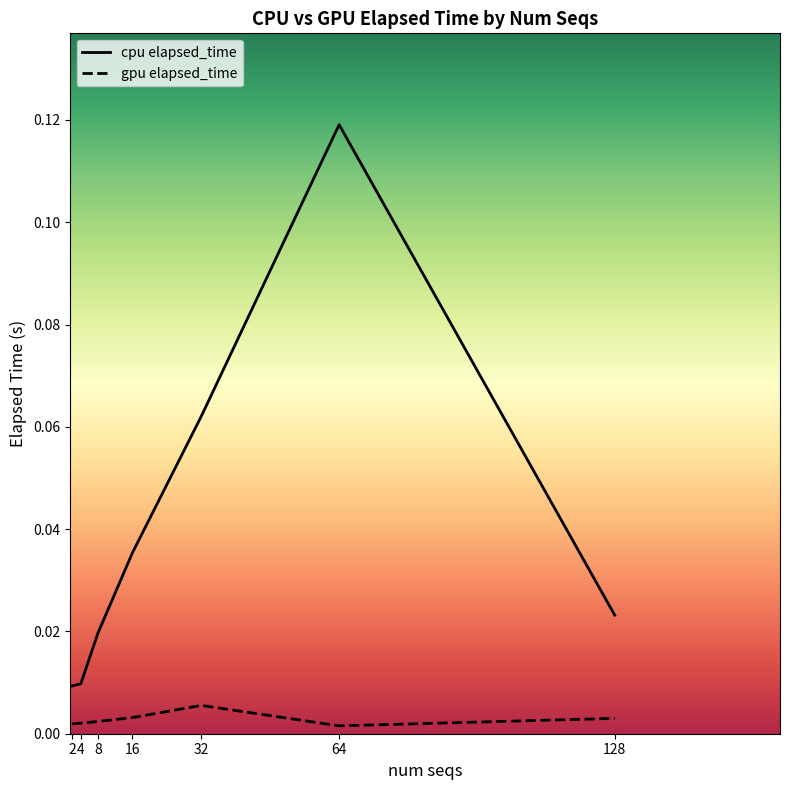

Which series has the widest spread of values?

cpu elapsed_time